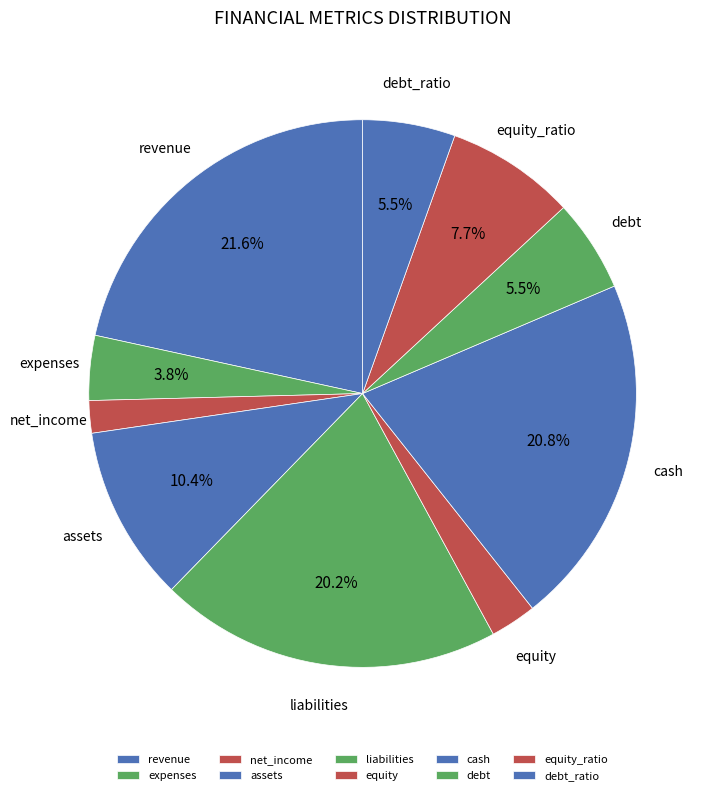

How much of the chart is everything except revenue?

78.4%